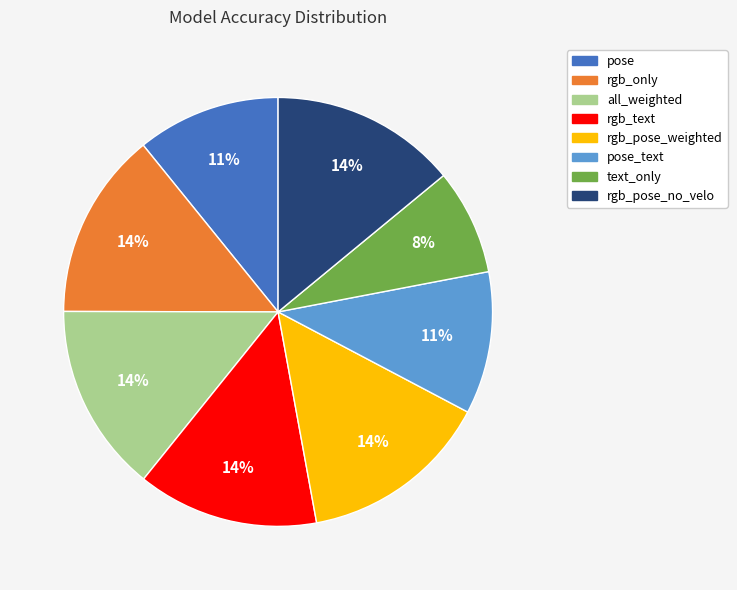

How many segments does this pie chart have?

8